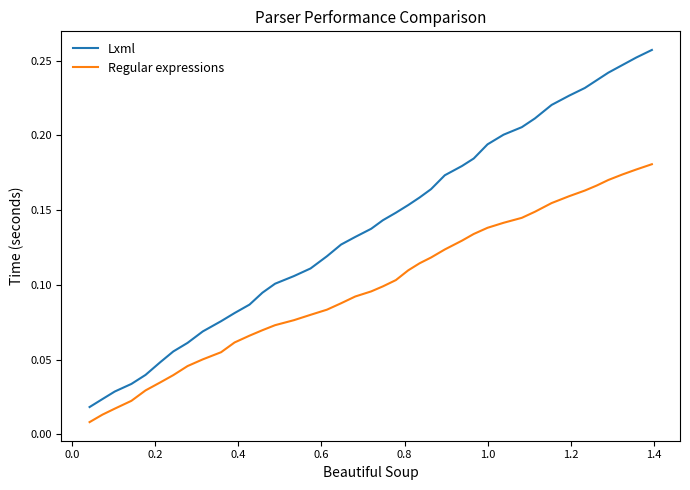

True or false: Lxml and Regular expressions cross at least once.

False